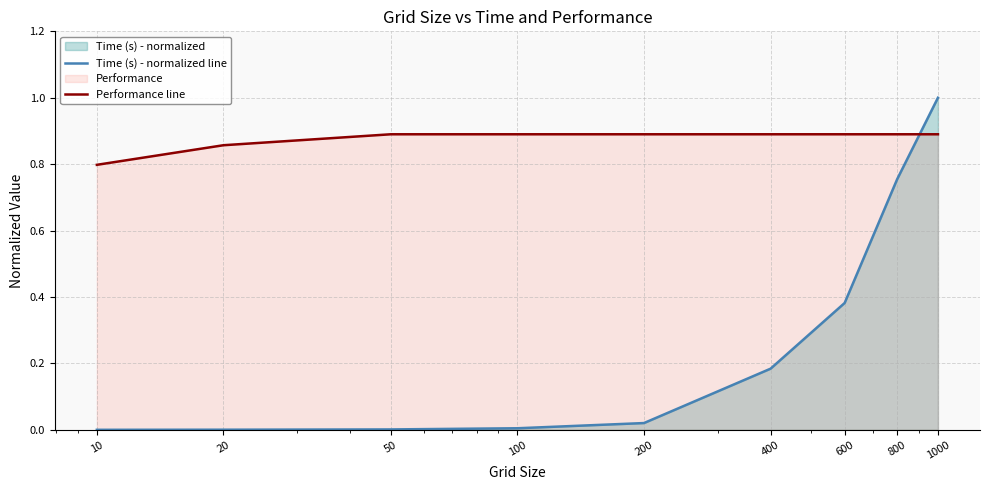

What is the lowest value of the Performance line series?

0.8